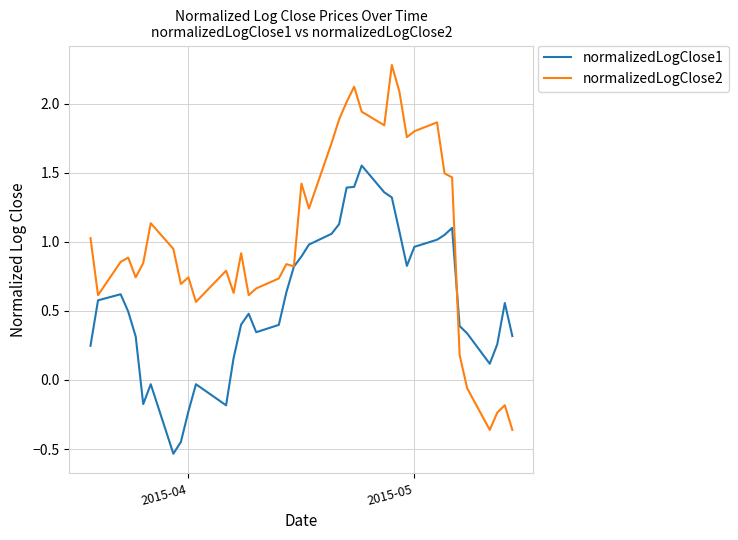

Rank the series by their average value, from highest to lowest.

normalizedLogClose2, normalizedLogClose1